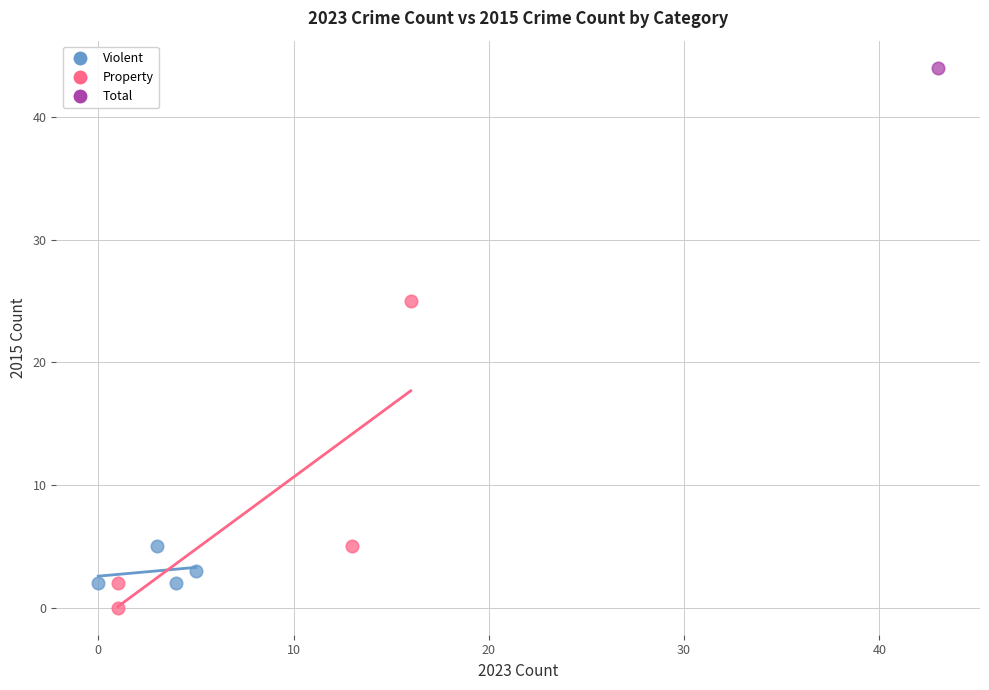

What are all the series names shown in the legend?

Violent, Property, Total